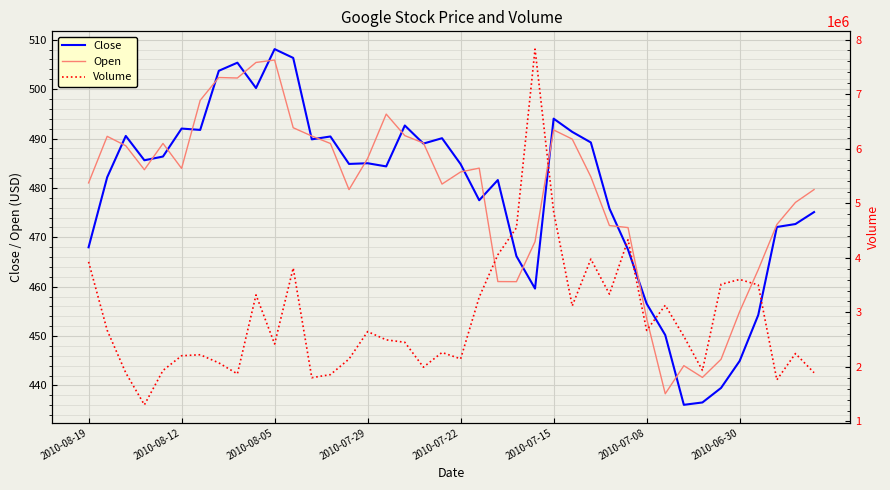

Which series has the largest total across all categories?

Volume